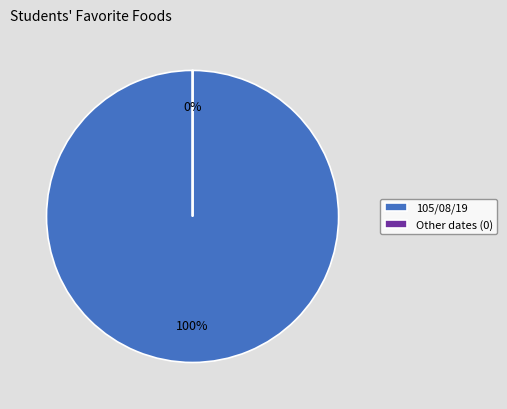

Is there any slice that represents more than half of the pie?

Yes